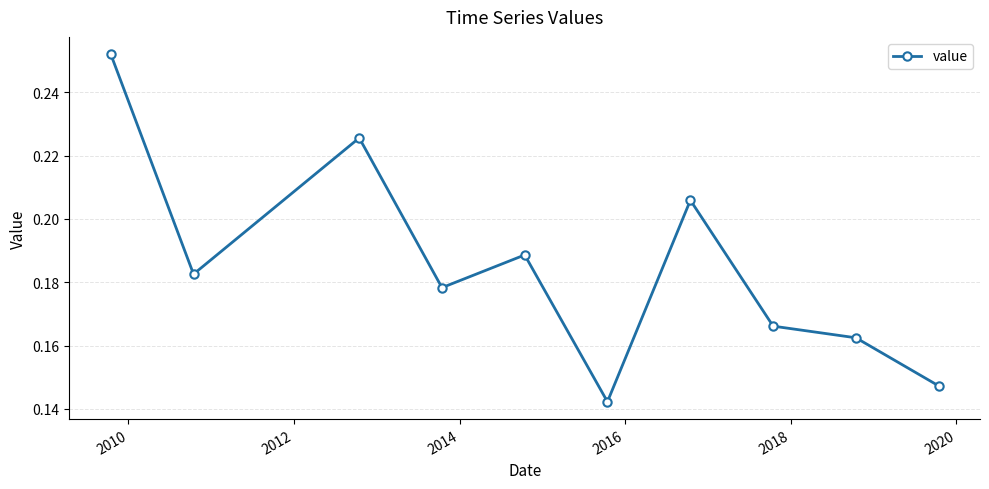

Count the values in the range 0 to 1.

10